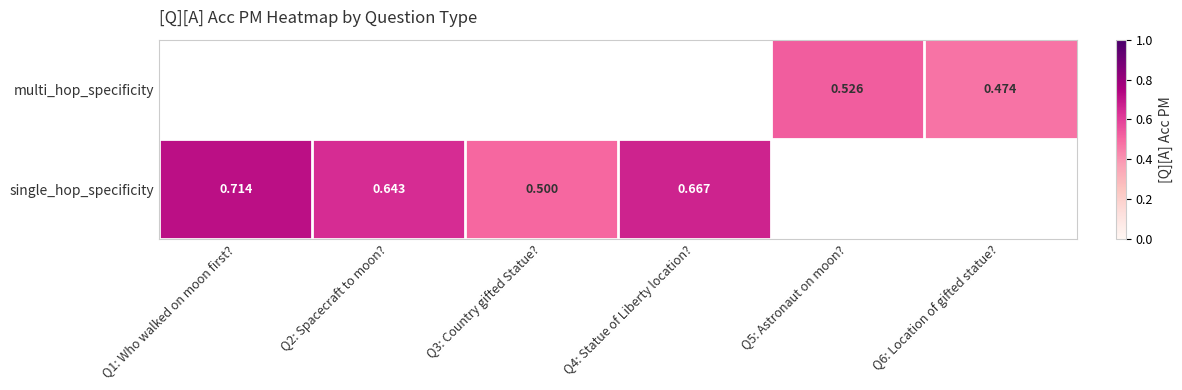

What is the difference between the single_hop_specificity values at Q3: Country gifted Statue? and Q4: Statue of Liberty location??

0.2